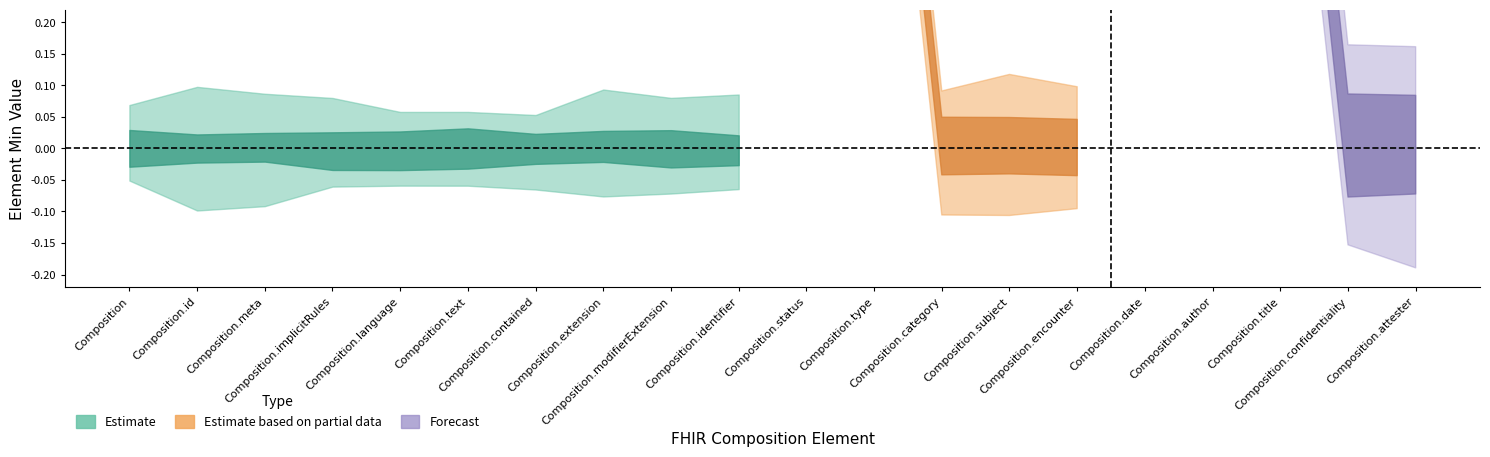

How many positive values does the Min series have?

5